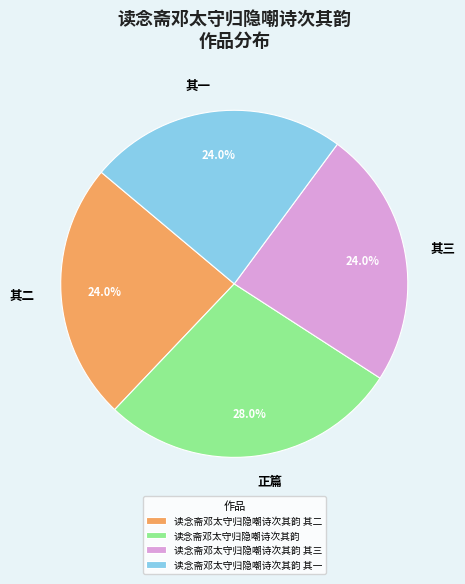

What is the ratio of the value at 读念斋邓太守归隐嘲诗次其韵 其二 to the value at 读念斋邓太守归隐嘲诗次其韵 其一?

1.0